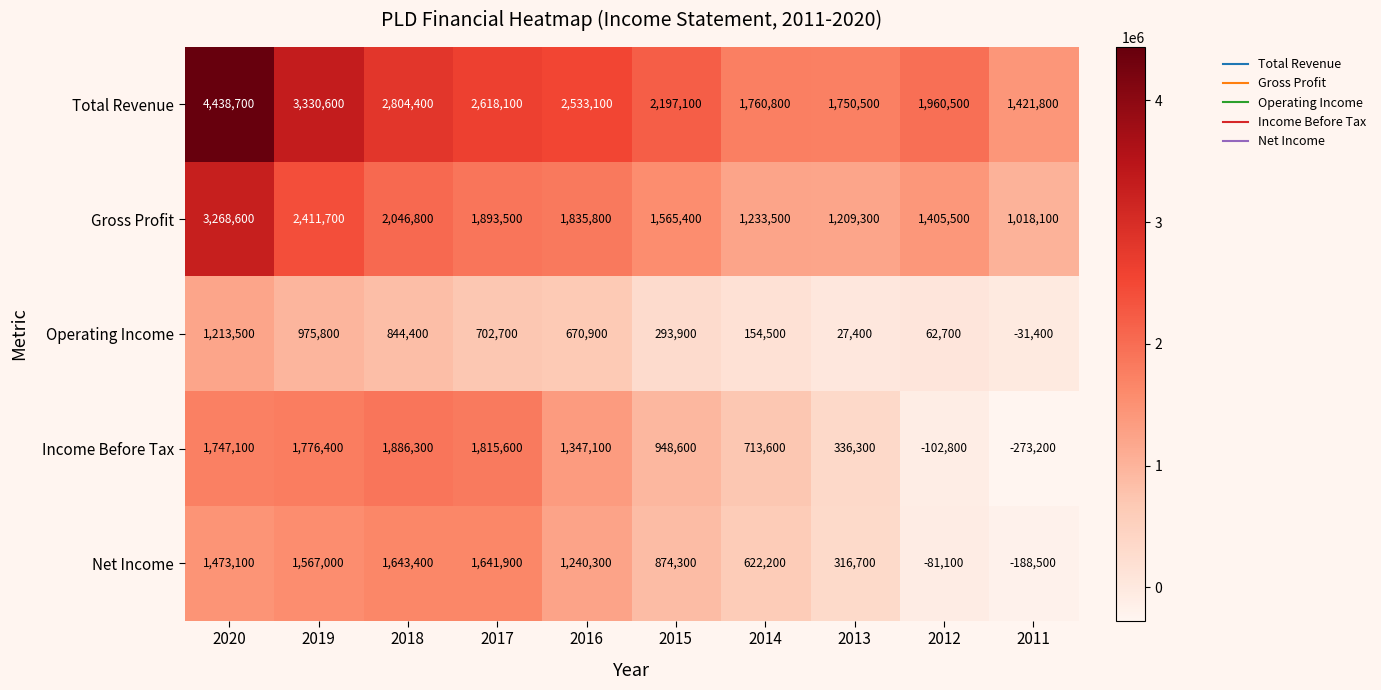

At 2014, list the series in order from largest to smallest.

Total Revenue, Gross Profit, Income Before Tax, Net Income, Operating Income